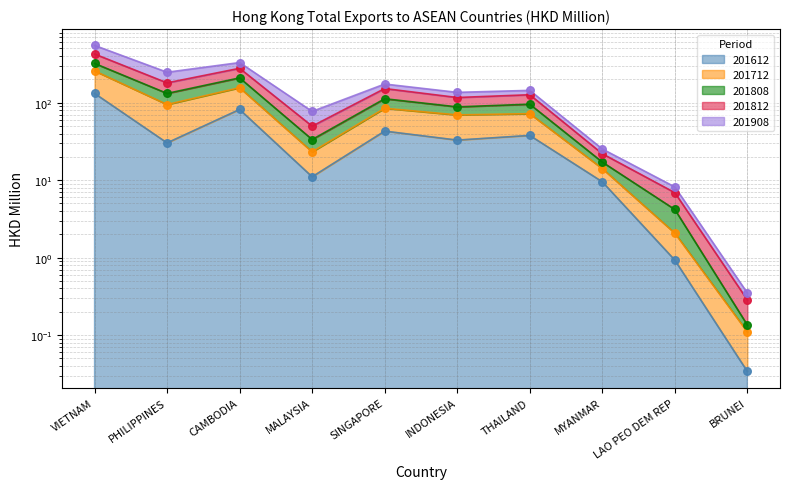

Which series reaches the minimum Y coordinate?

201612